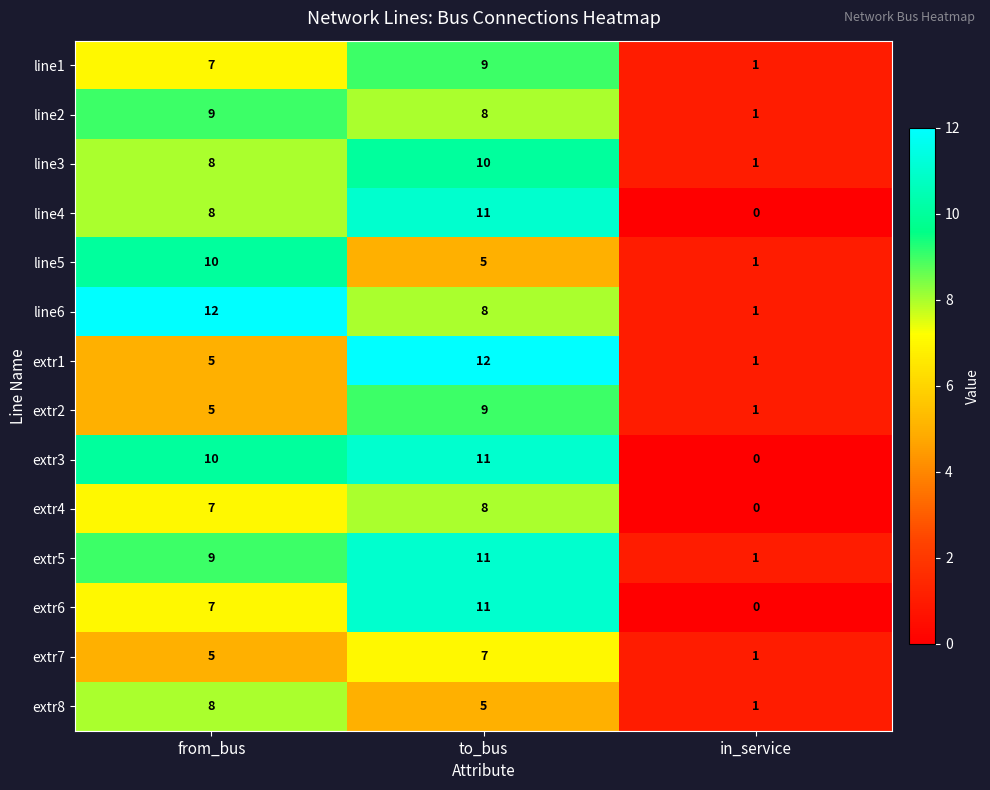

What is the difference between the maximum and minimum values in the line2 series?

8